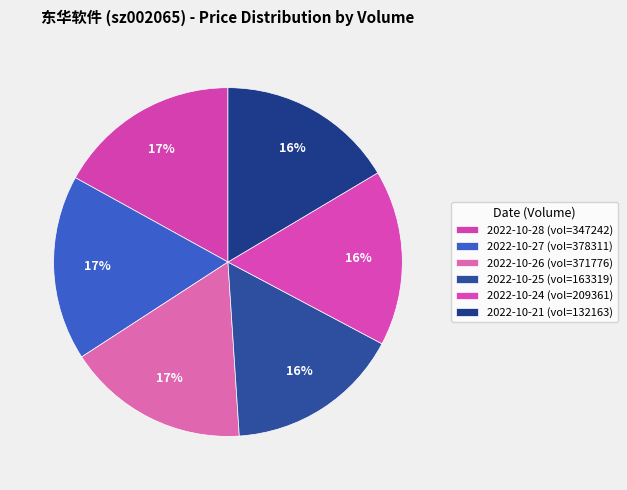

How many segments does this pie chart have?

6